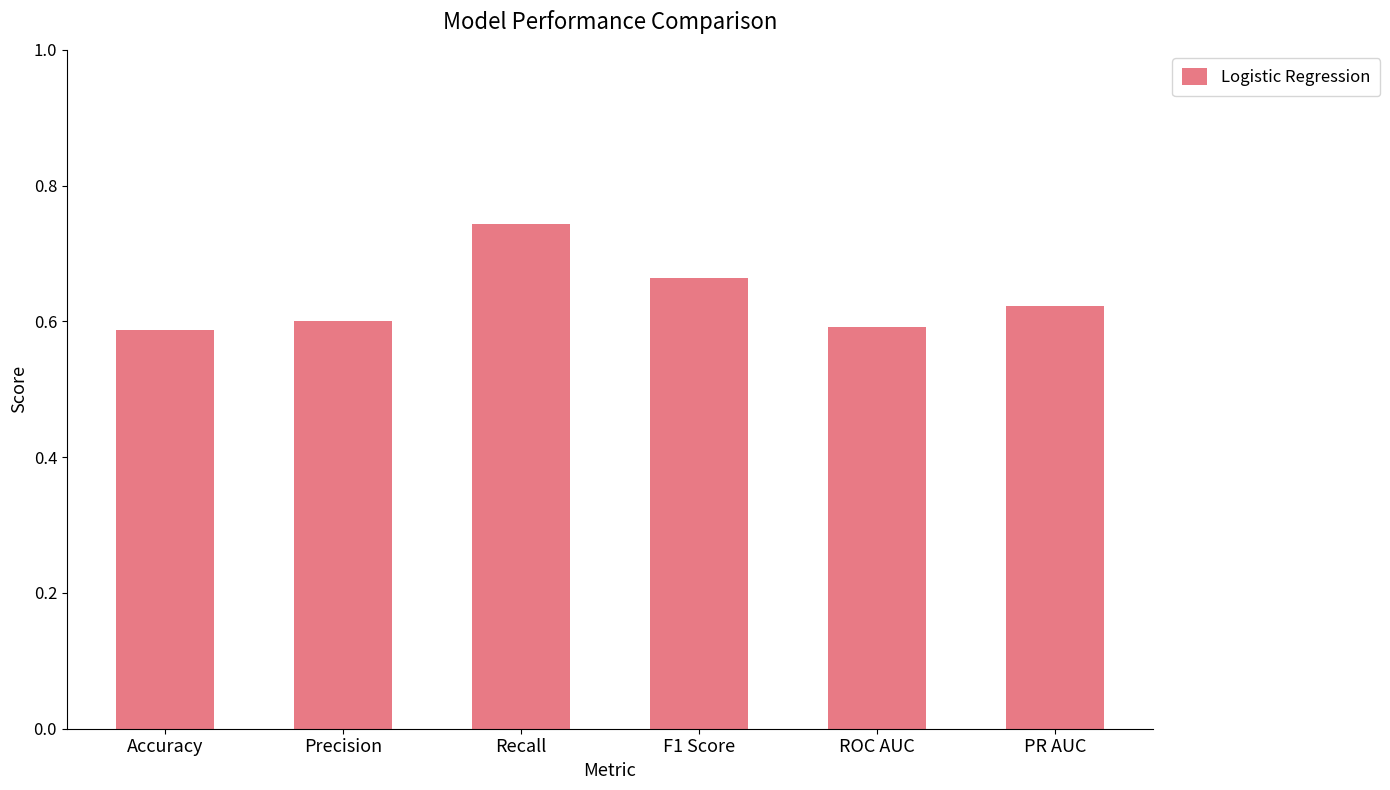

True or false: the data shows 0.6 at ROC AUC.

True